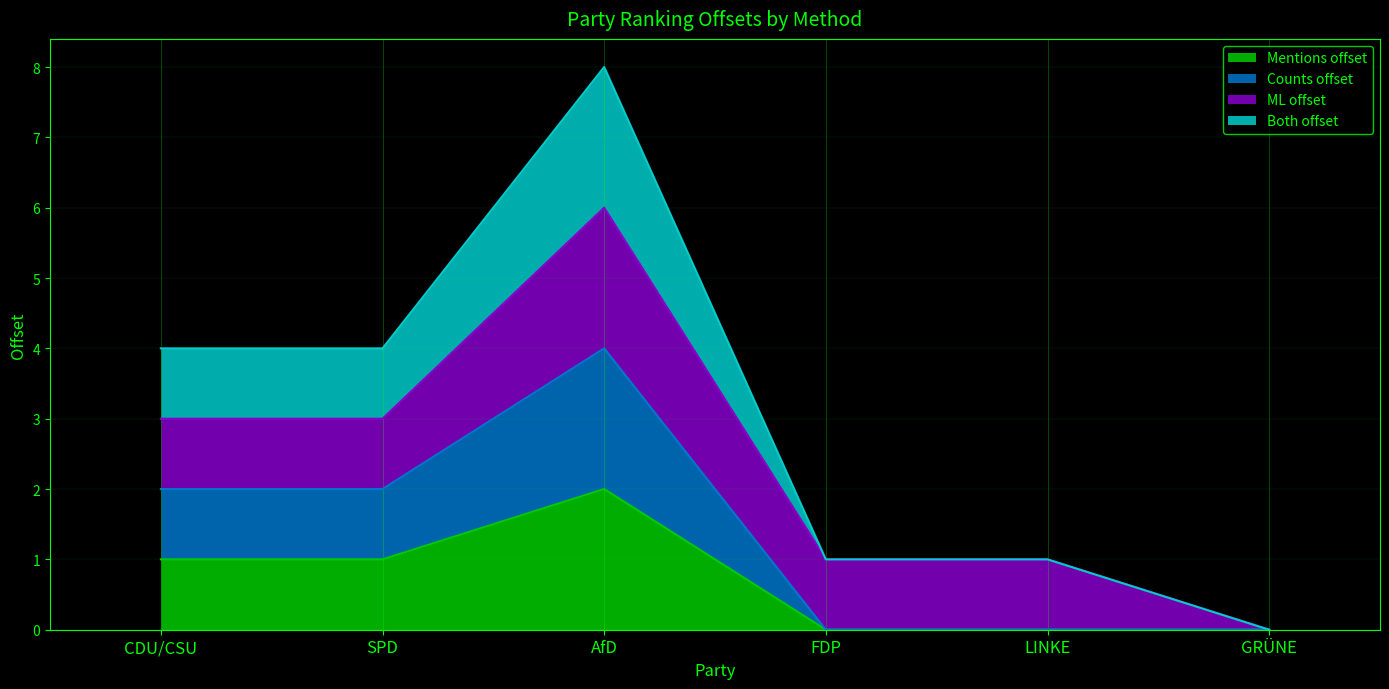

At which category is the sum across all series the highest?

AfD